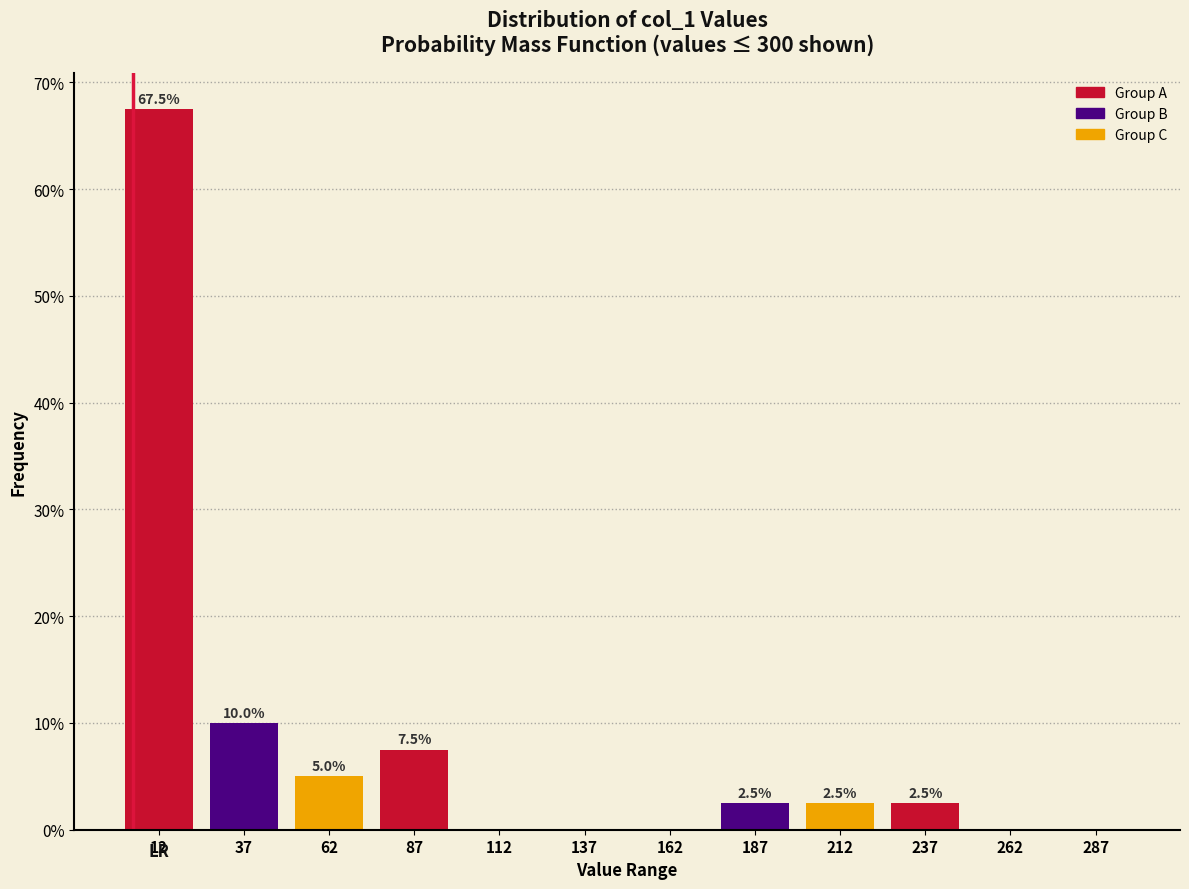

Over which range of the x-axis is the bar tallest?

0 to 25